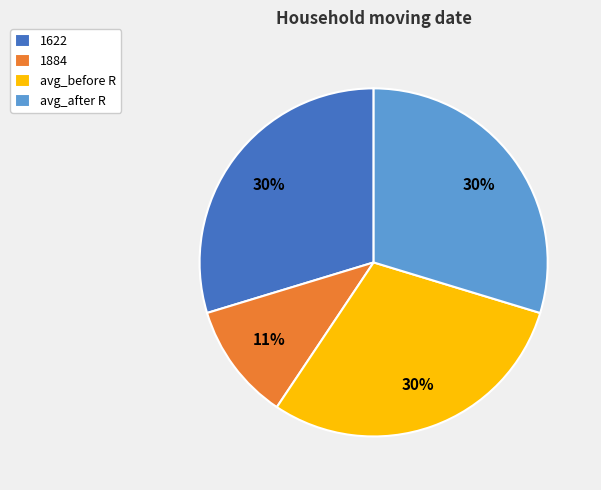

Is it true that avg_after R is 30% of the pie?

True